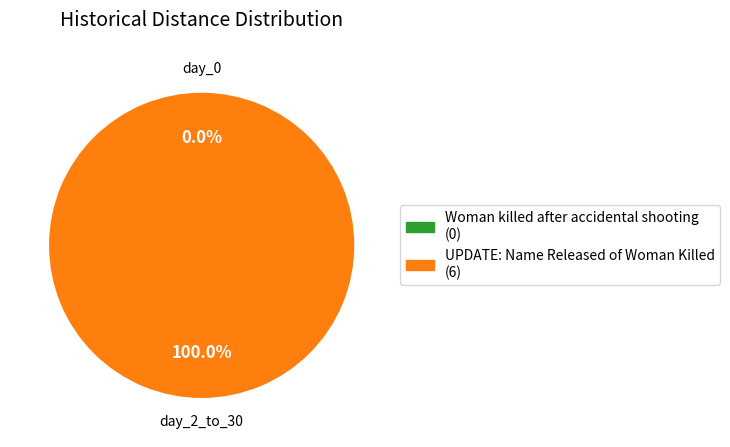

Rank the categories by value from lowest to highest.

Woman killed after accidental shooting, UPDATE: Name Released of Woman Killed